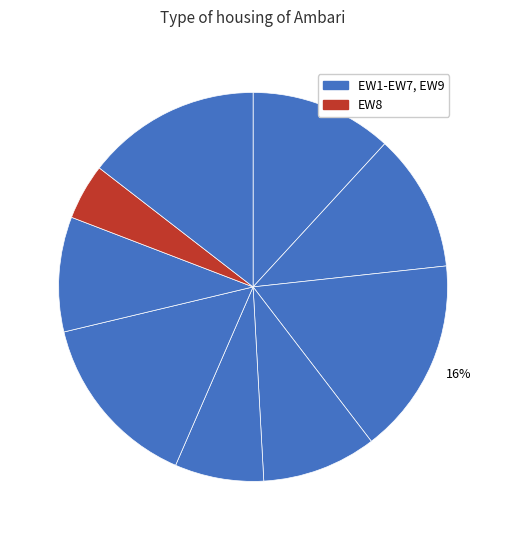

Which category has the biggest portion of the pie?

EW3